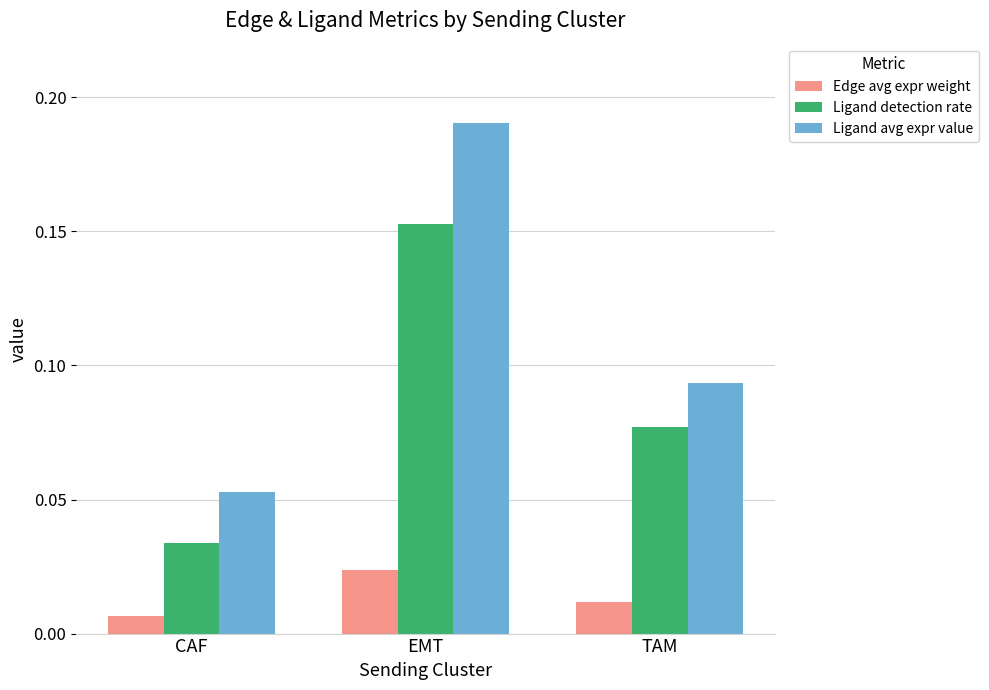

List the series in order of their peak value, highest first.

Ligand avg expr value, Ligand detection rate, Edge avg expr weight